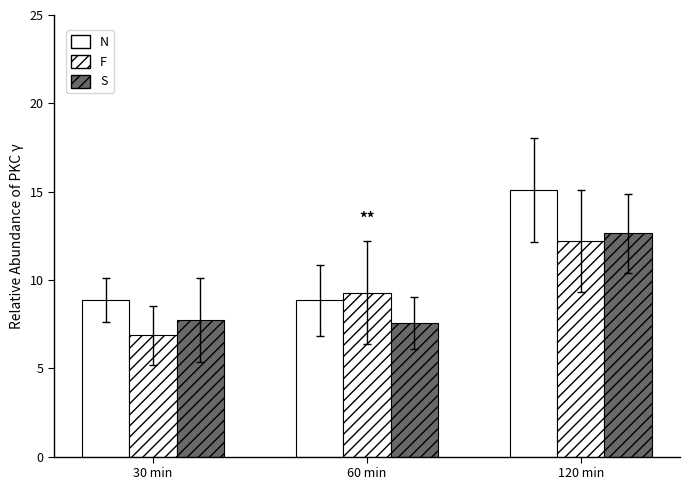

Reading left to right, what are all the values shown in this chart?

N: 30 min=8.9	60 min=8.8	120 min=15.1
F: 30 min=6.9	60 min=9.3	120 min=12.2
S: 30 min=7.7	60 min=7.6	120 min=12.6